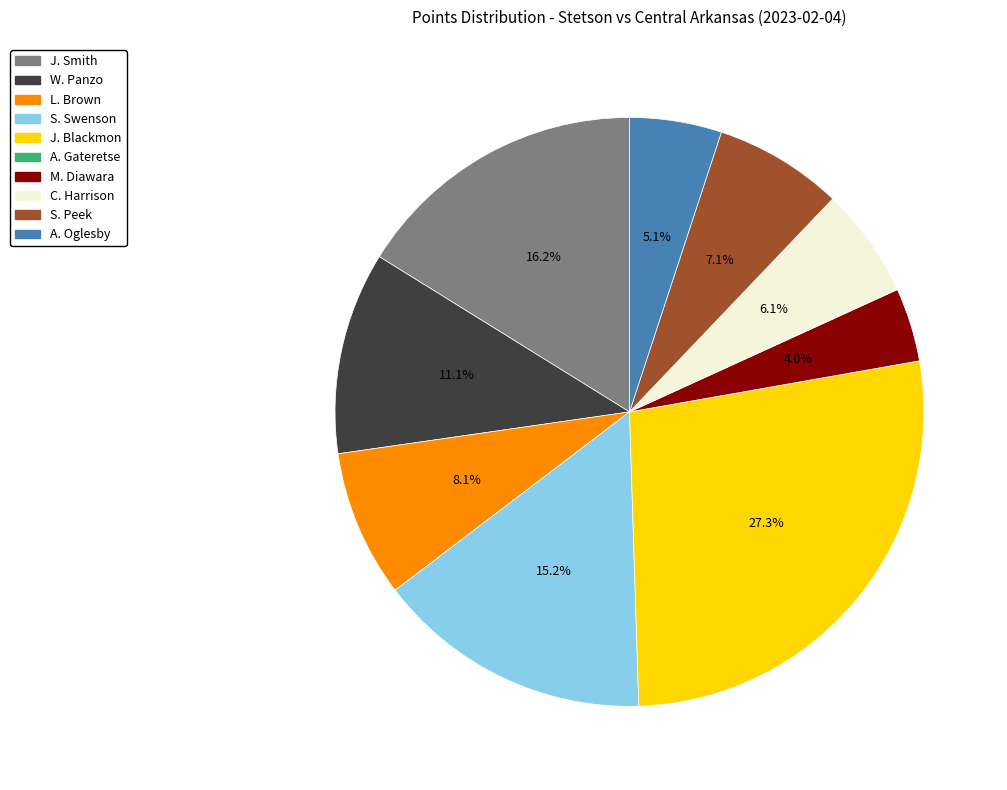

How much of the chart is everything except M. Diawara?

96.0%